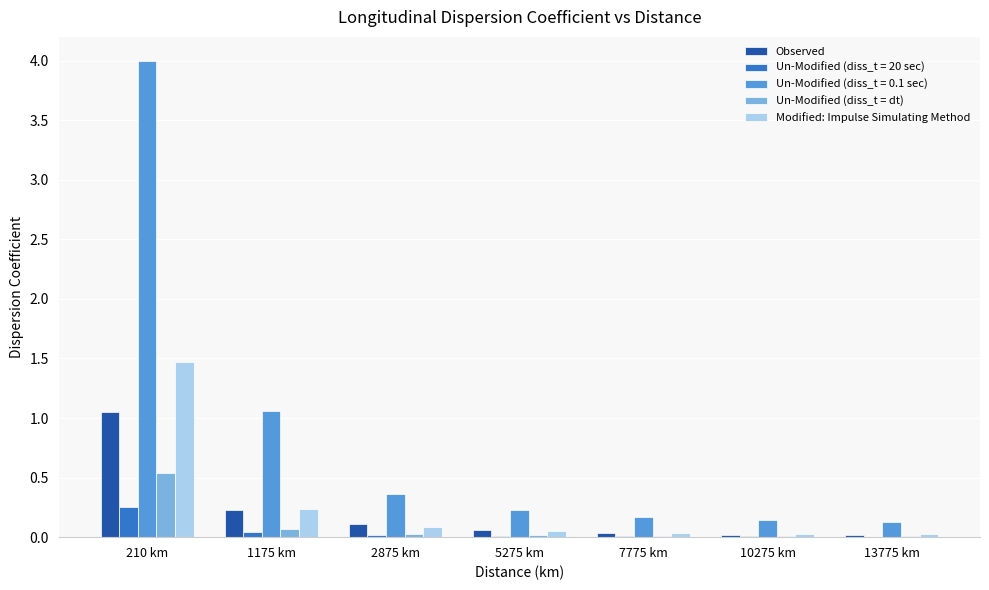

The value of Modified: Impulse Simulating Method at 210 km is 0.9. True or false?

False